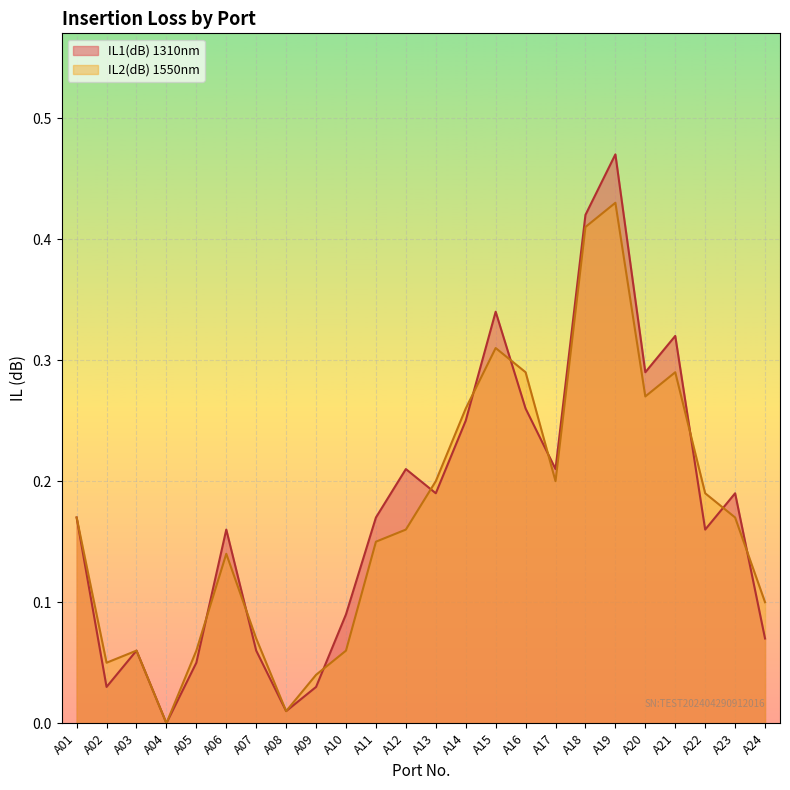

Reading left to right, what are all the values shown in this chart?

IL1(dB) 1310nm: A01=0.2	A02=0.0	A03=0.1	A04=0.0	A05=0.1	A06=0.2	A07=0.1	A08=0.0	A09=0.0	A10=0.1	A11=0.2	A12=0.2	A13=0.2	A14=0.2	A15=0.3	A16=0.3	A17=0.2	A18=0.4	A19=0.5	A20=0.3	A21=0.3	A22=0.2	A23=0.2	A24=0.1
IL2(dB) 1550nm: A01=0.2	A02=0.1	A03=0.1	A04=0.0	A05=0.1	A06=0.1	A07=0.1	A08=0.0	A09=0.0	A10=0.1	A11=0.1	A12=0.2	A13=0.2	A14=0.3	A15=0.3	A16=0.3	A17=0.2	A18=0.4	A19=0.4	A20=0.3	A21=0.3	A22=0.2	A23=0.2	A24=0.1